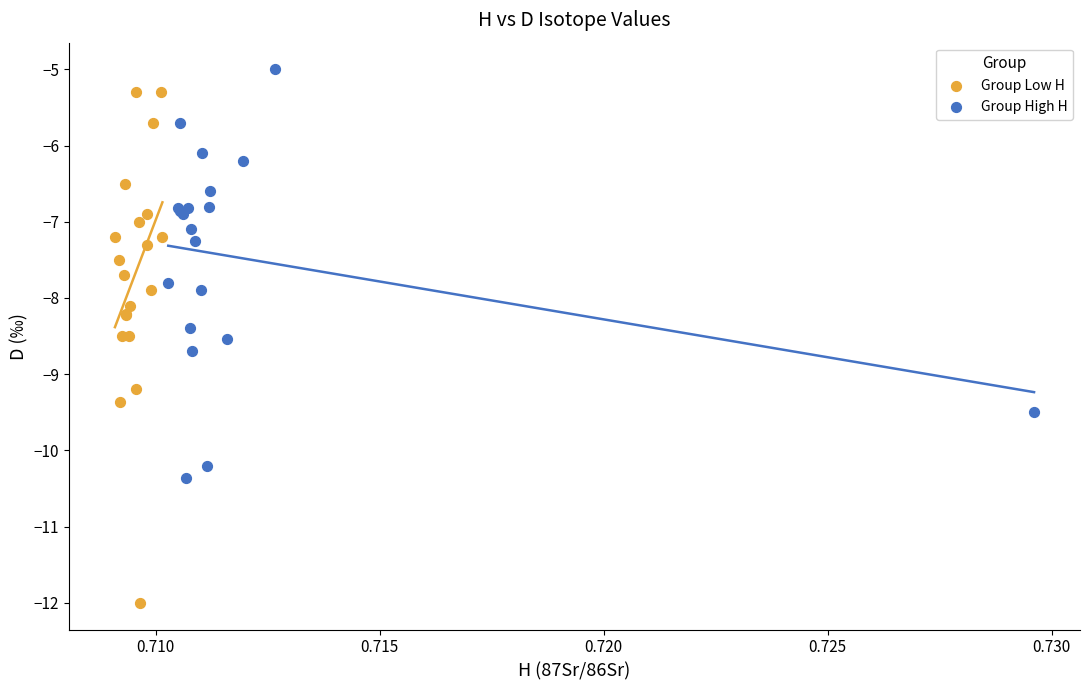

Which series contains the lowest Y value?

Group Low H